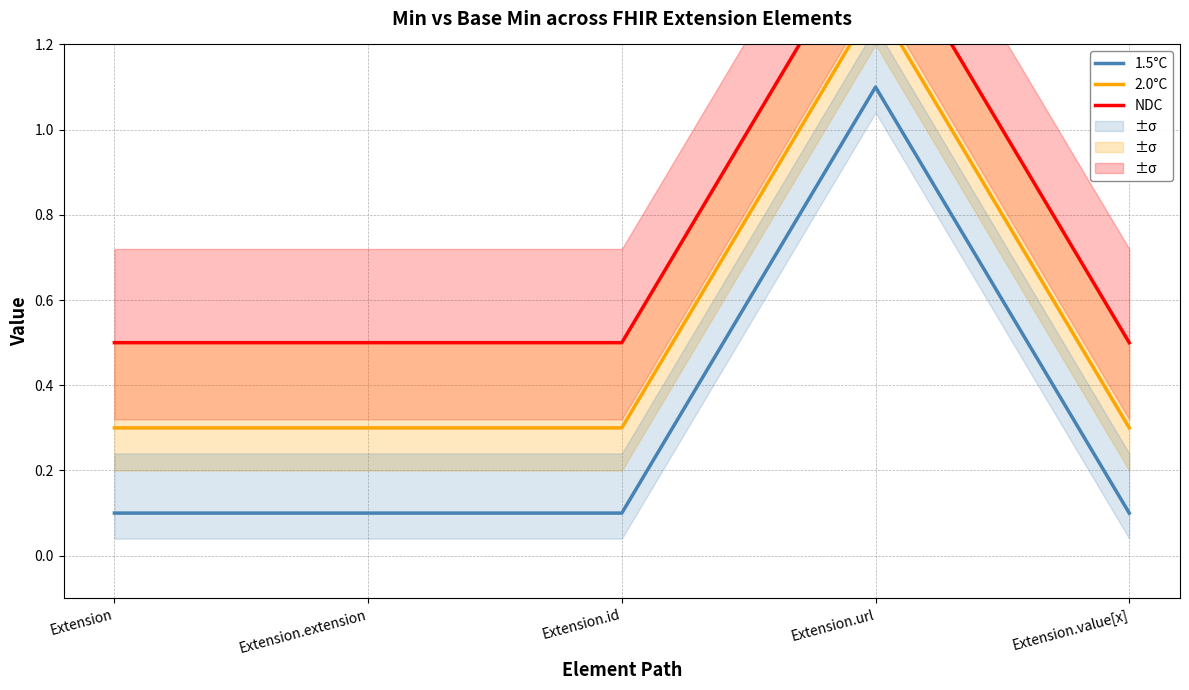

What position from the left is Extension.id?

3